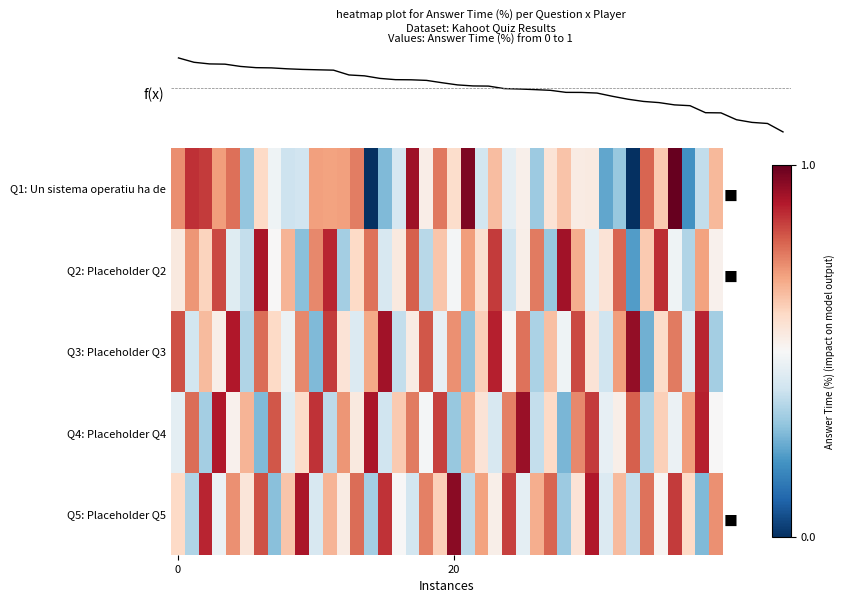

Which category has the lowest value across all series?

14